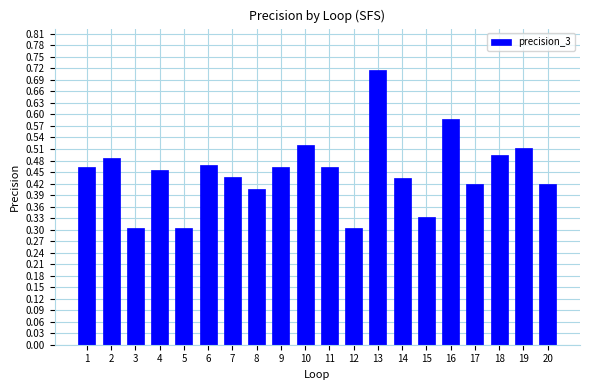

Which category has the highest value across all series?

13